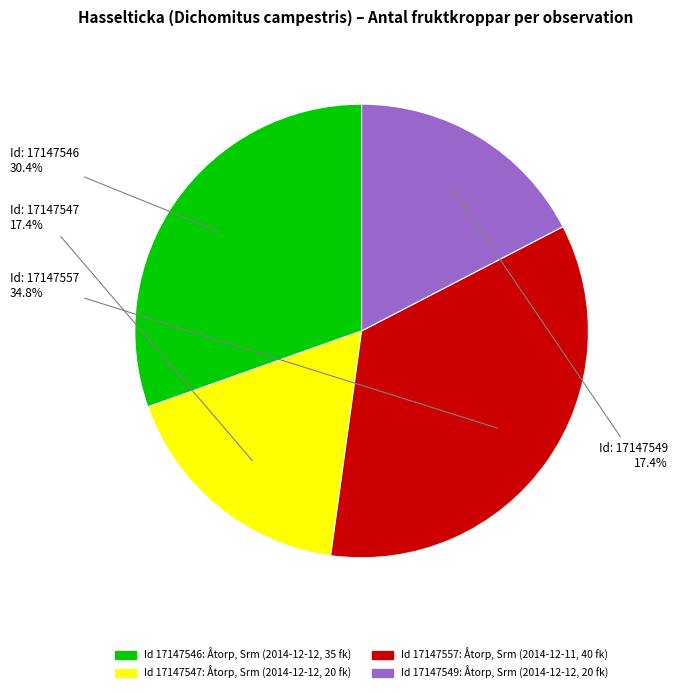

Is there a majority slice in this chart?

No